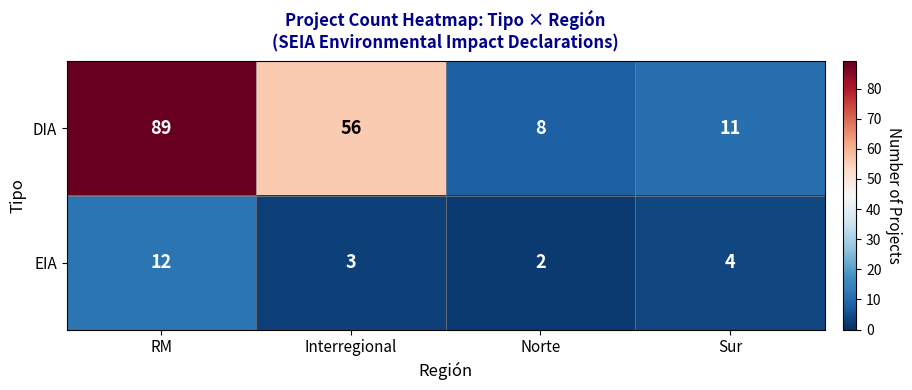

How many series are shown in this chart?

2